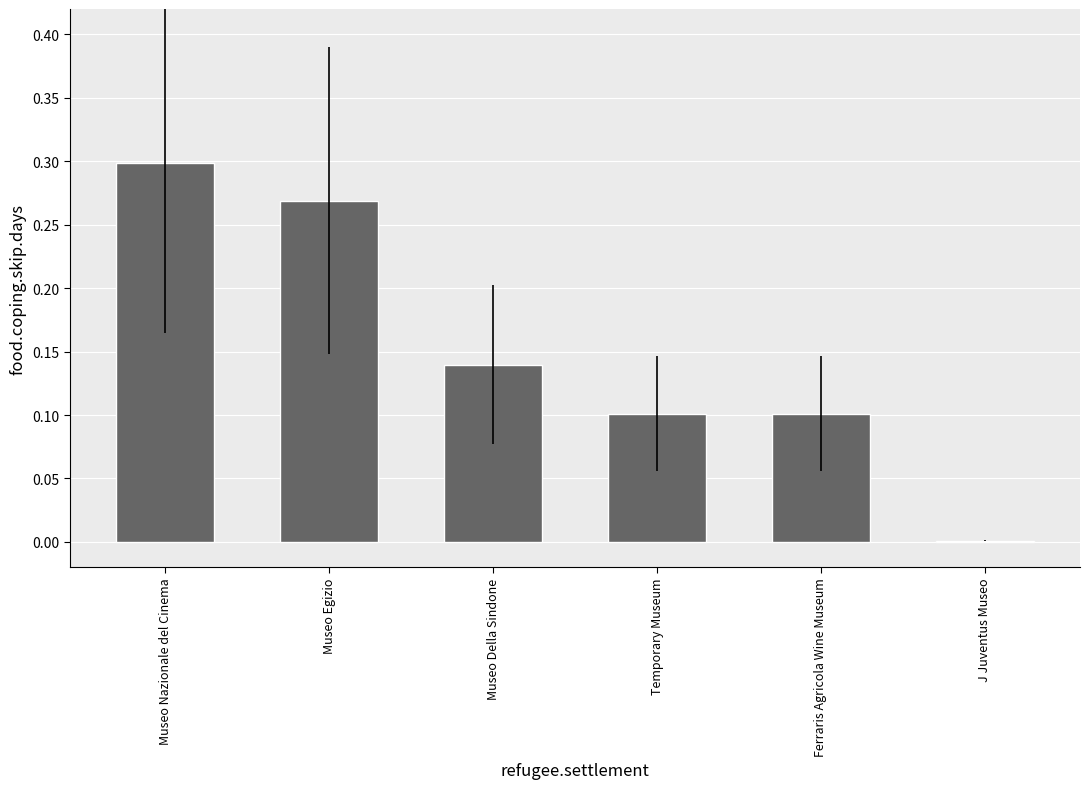

Between Temporary Museum and Museo Egizio, which is larger?

Museo Egizio